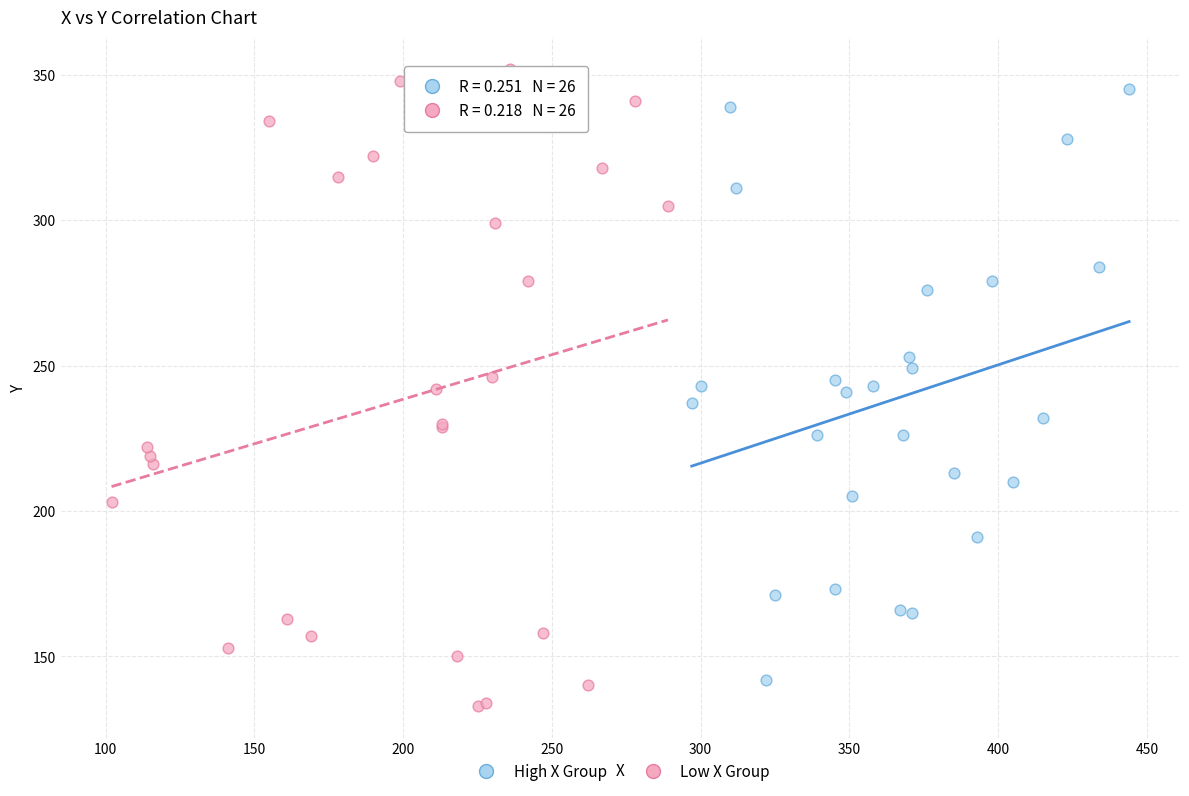

Which series has the widest spread of Y values?

Low X Group